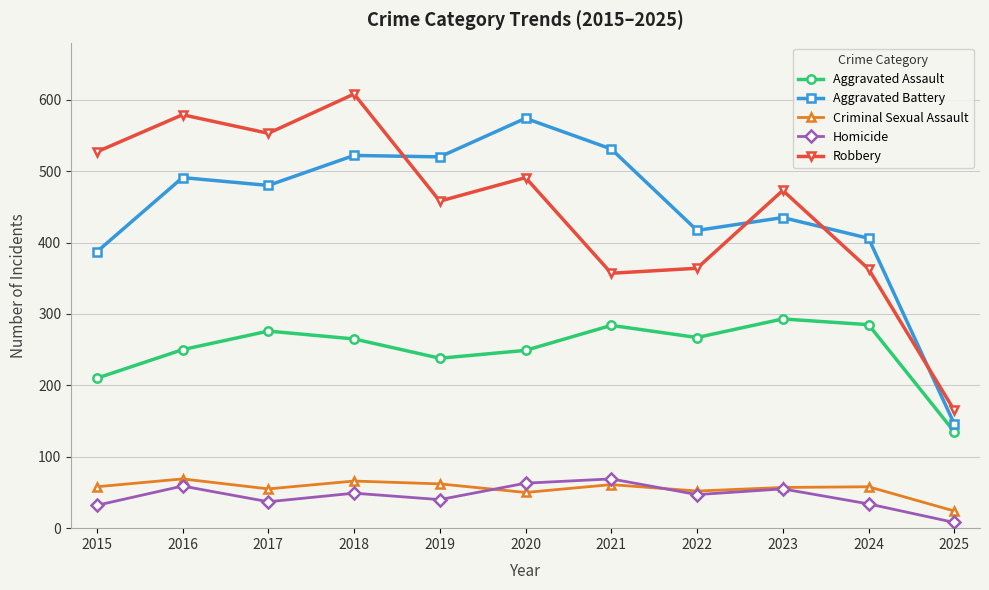

Is this an area chart (filled region under the line)?

No